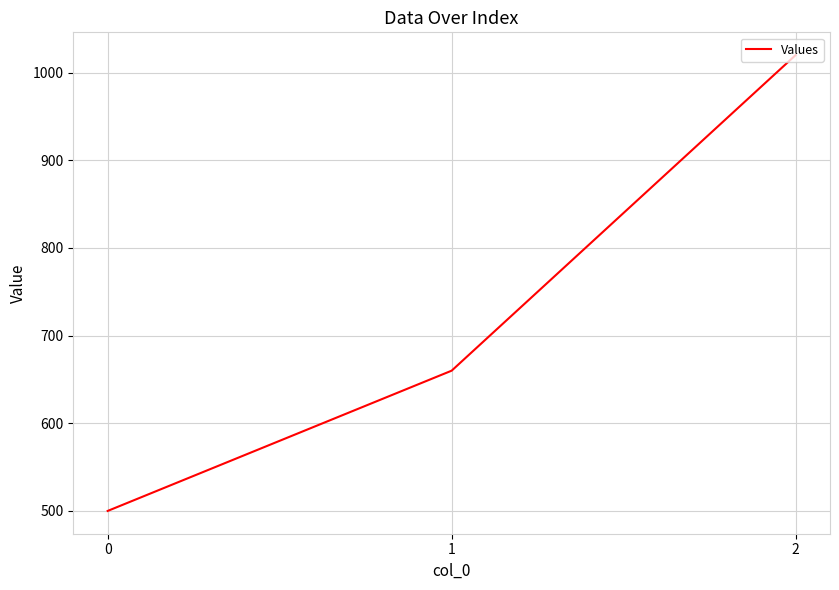

Rank the categories by value from lowest to highest.

0, 1, 2